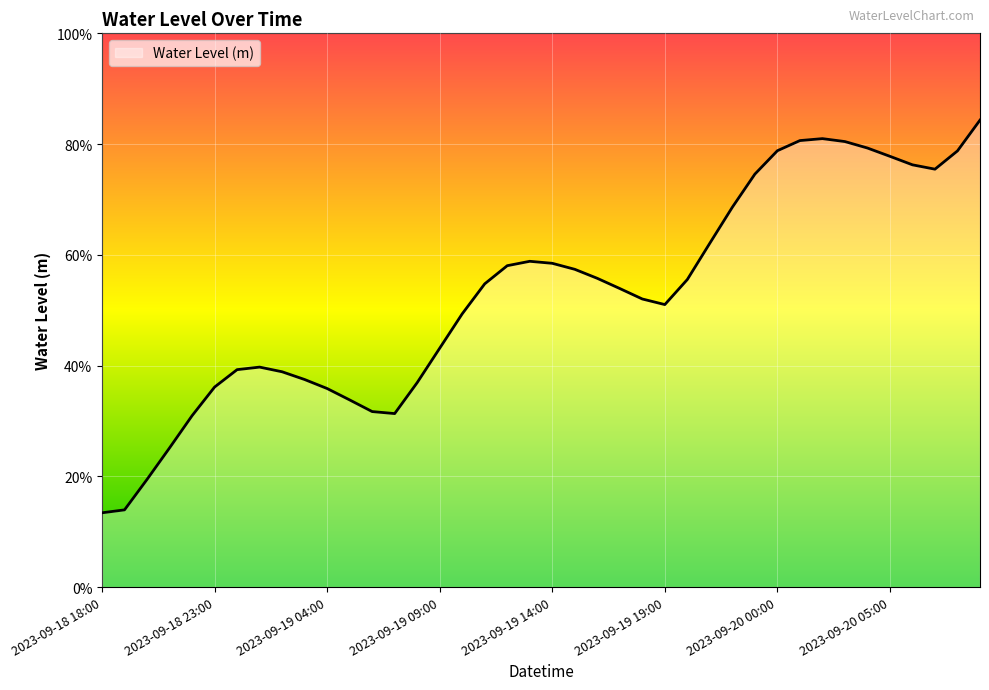

Does the chart display data point markers on the line(s)?

No